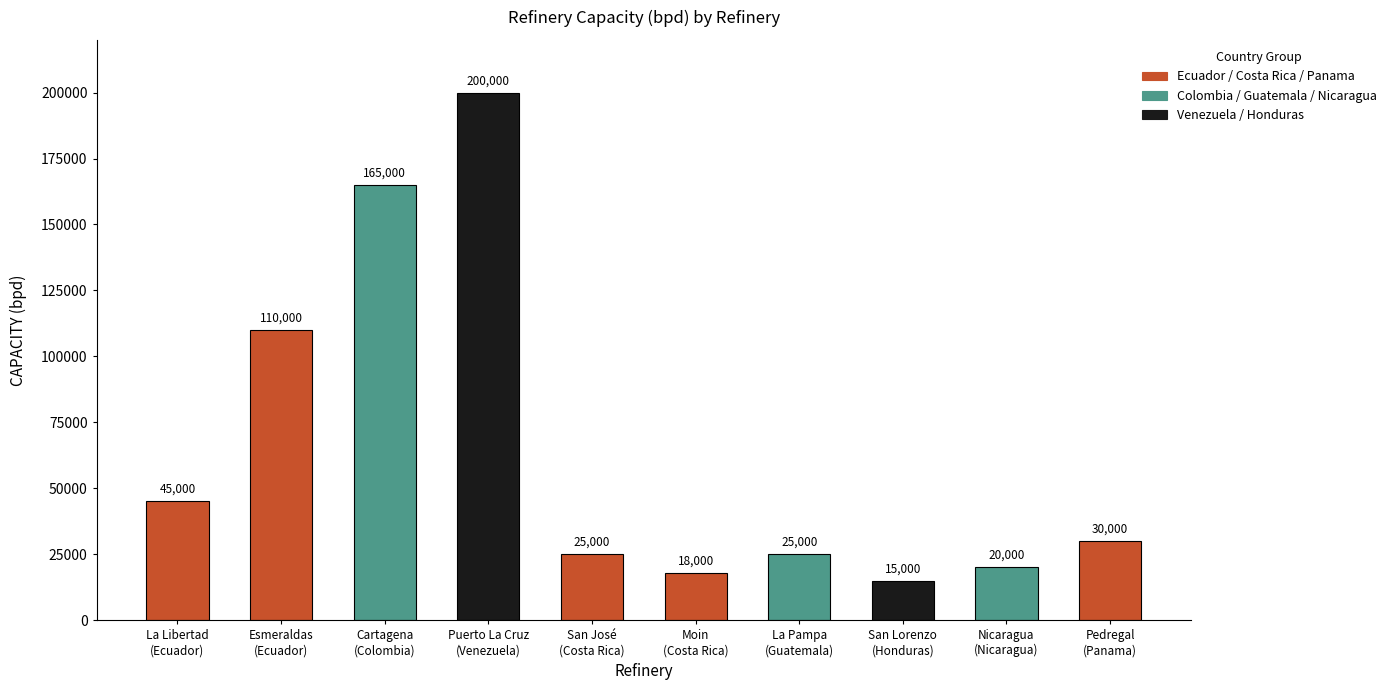

Reading right to left, extract all data points from this chart.

30000	20000	15000	25000	18000	25000	200000	165000	110000	45000